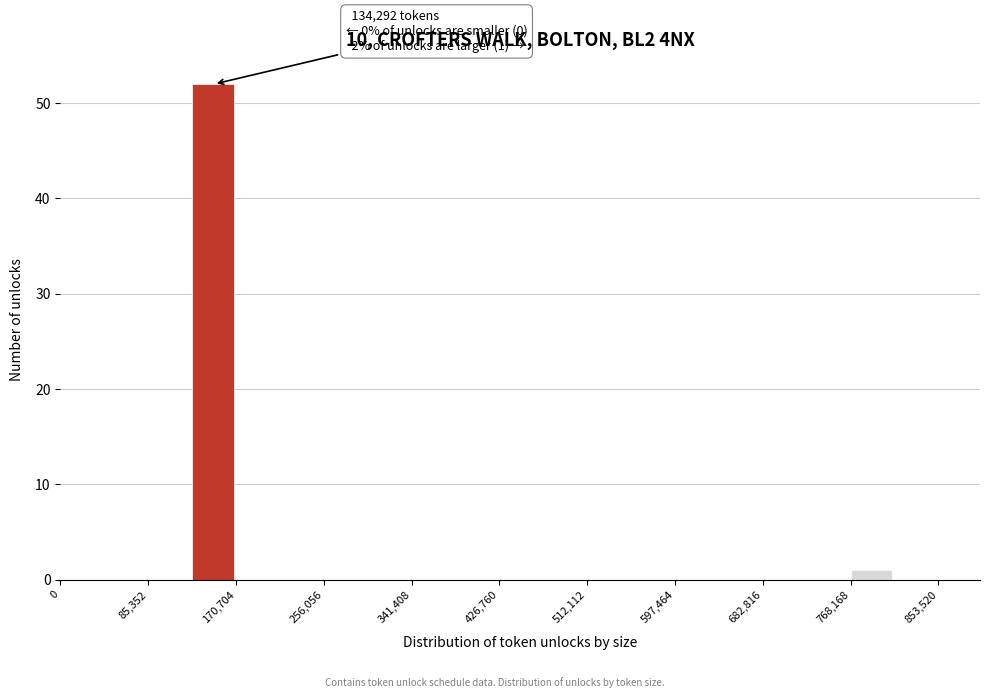

Over which range of the x-axis is the bar tallest?

130000 to 170000